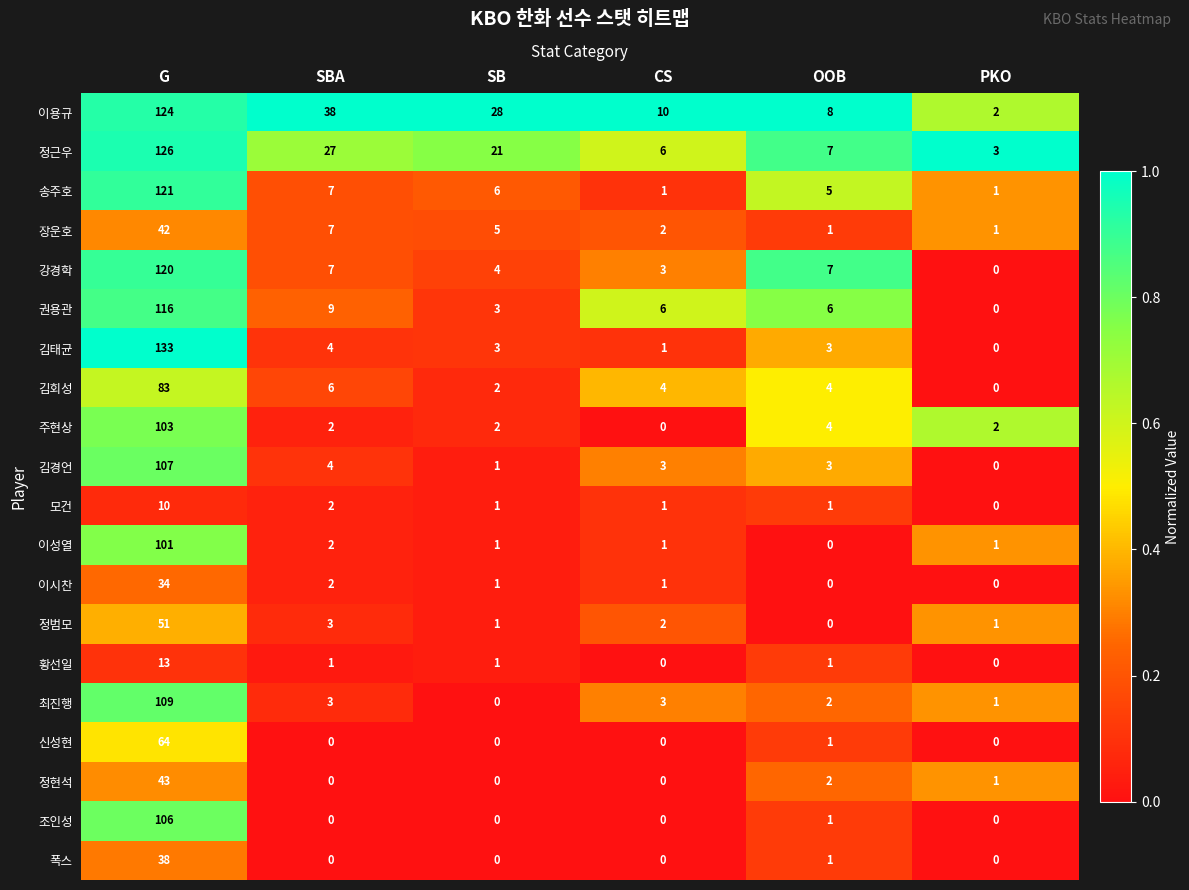

What is the sum of the 주현상 values at OOB and PKO?

6